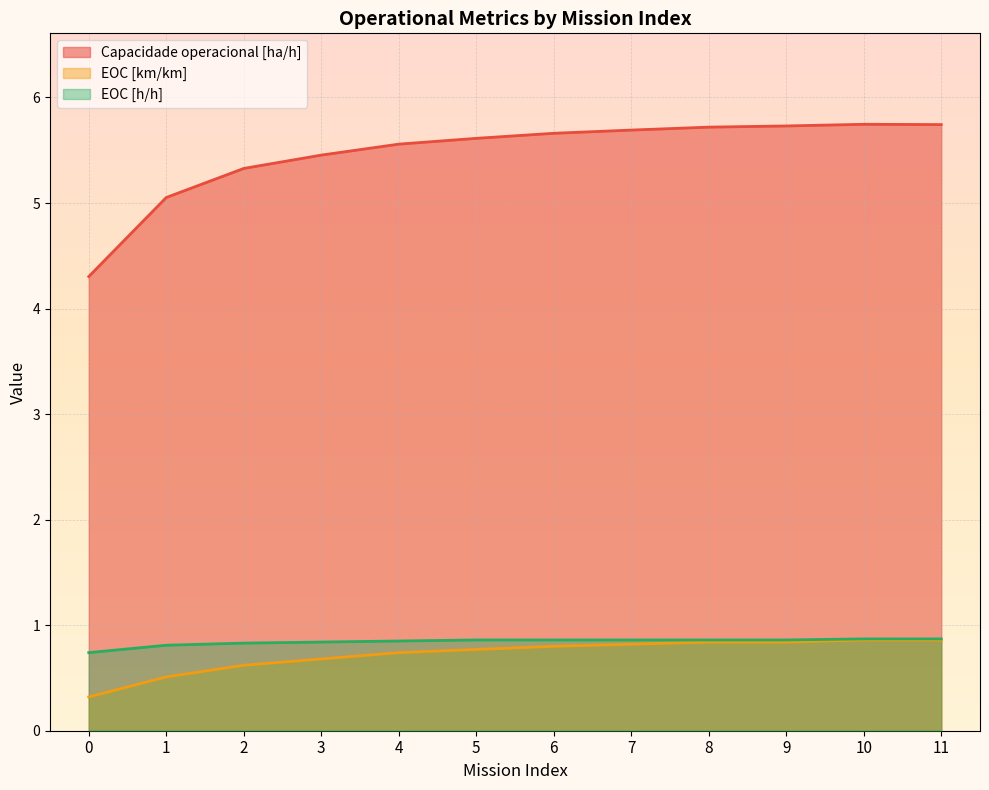

What is the difference between the highest and lowest values at 3?

4.8